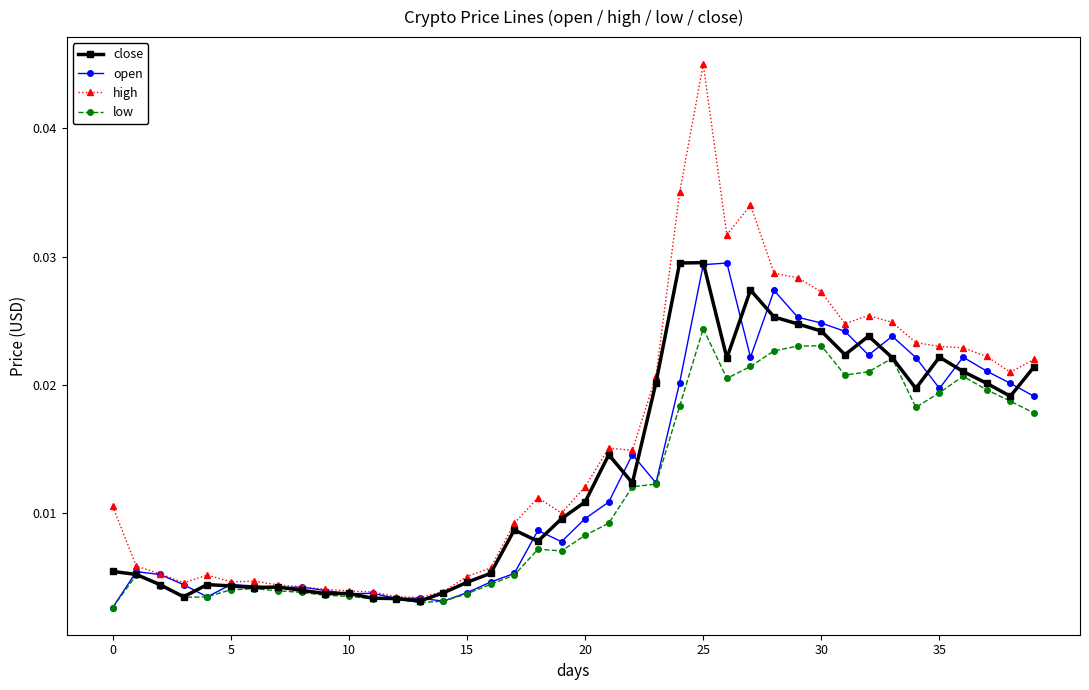

Does the chart display data point markers on the line(s)?

Yes